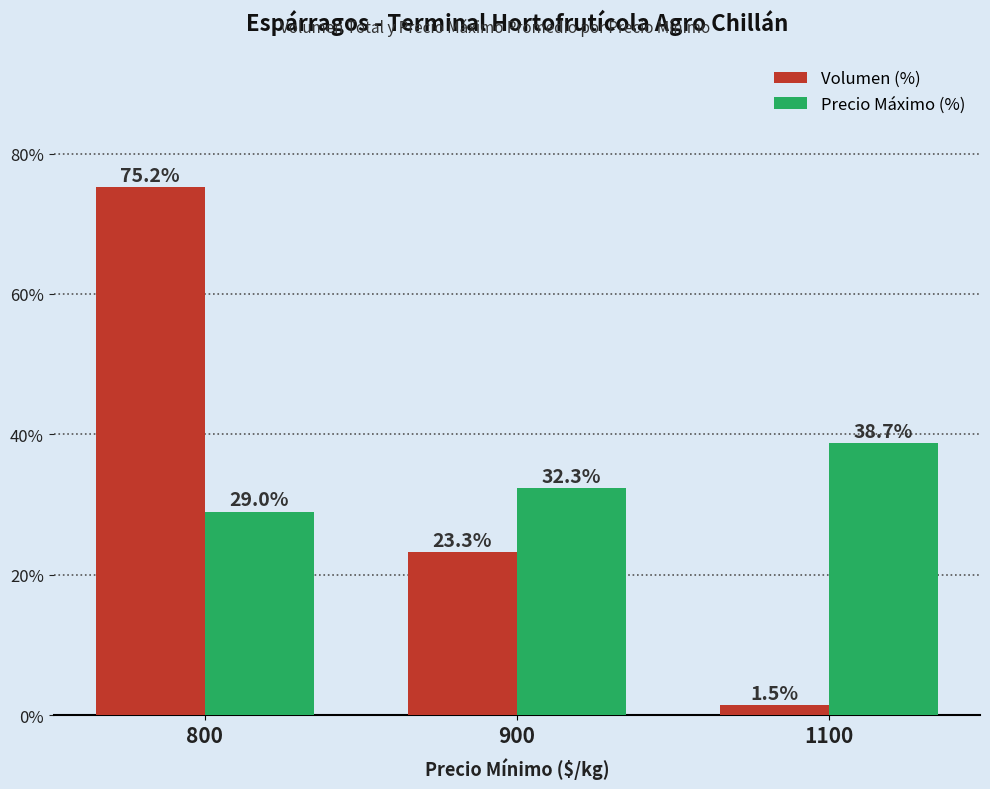

Is the value of Precio Máximo (%) at 1100 greater than the value of Volumen (%) at 900?

Yes